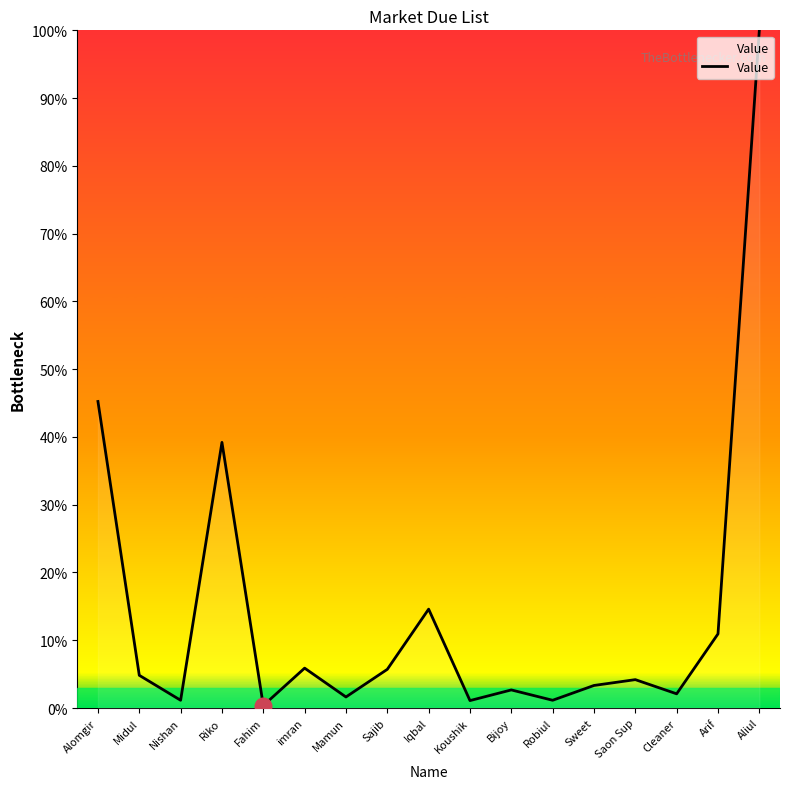

Approximately how many times larger is the value at Sajib compared to Bijoy?

2.1